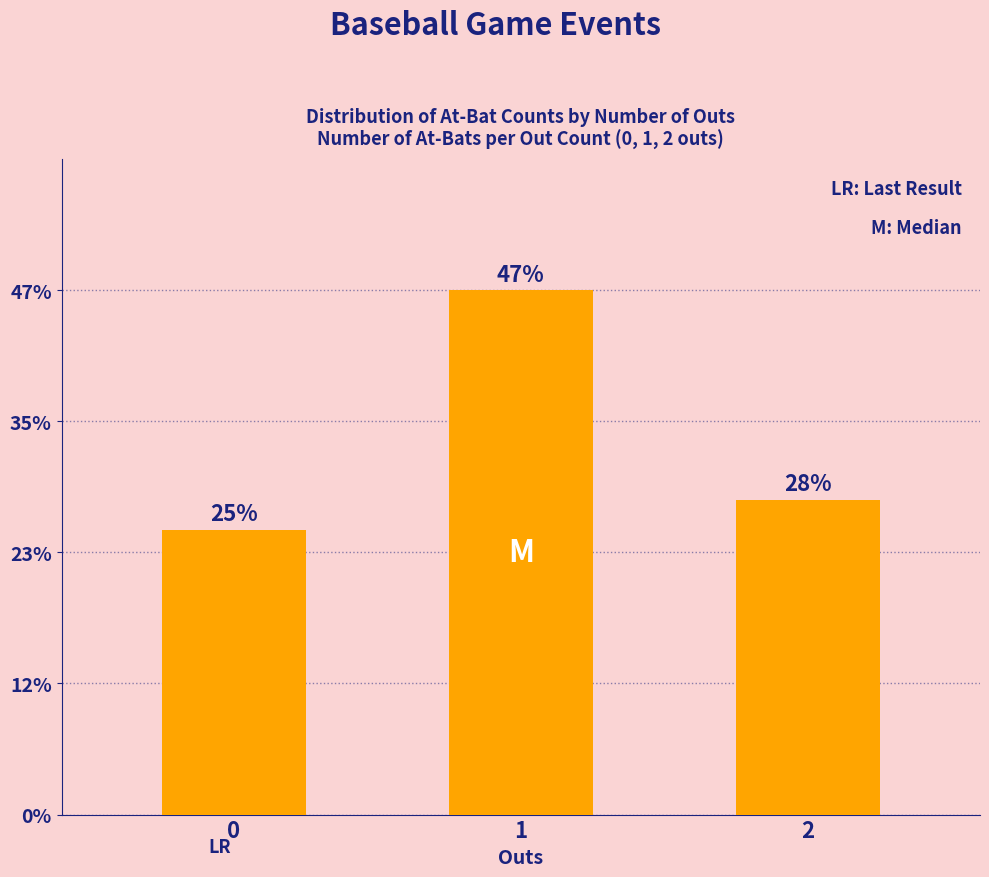

The value at 1 is 11. True or false?

False